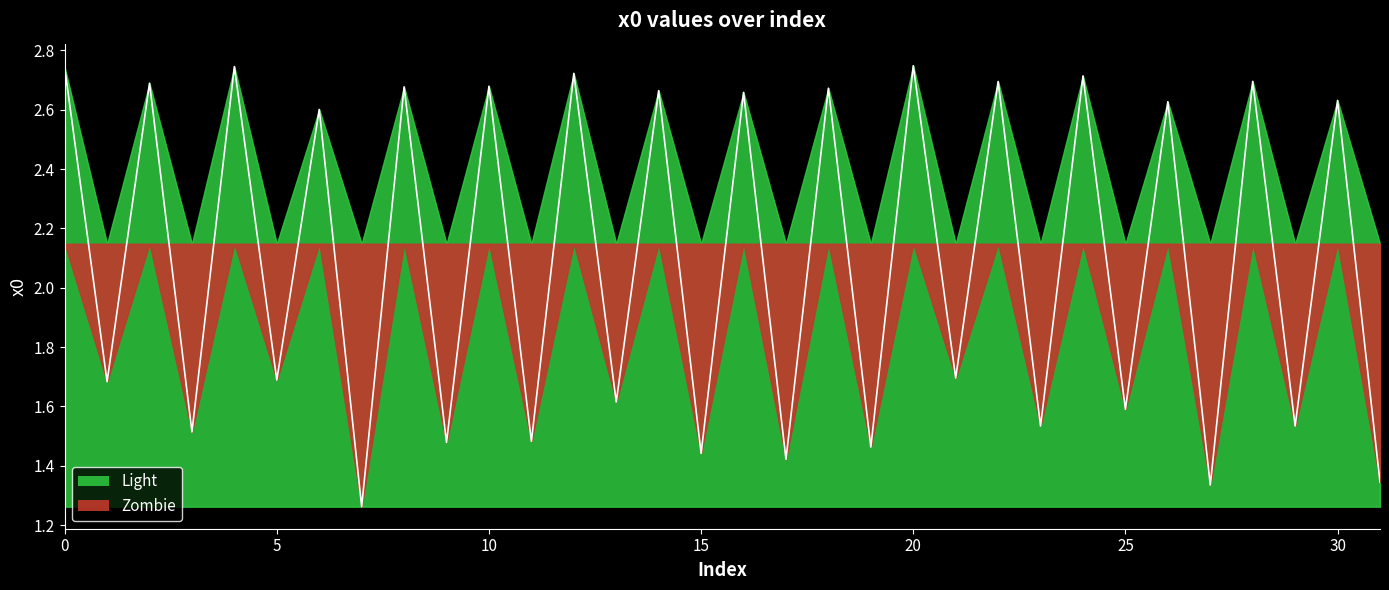

What is the change in value from 1 to 7?

-0.4